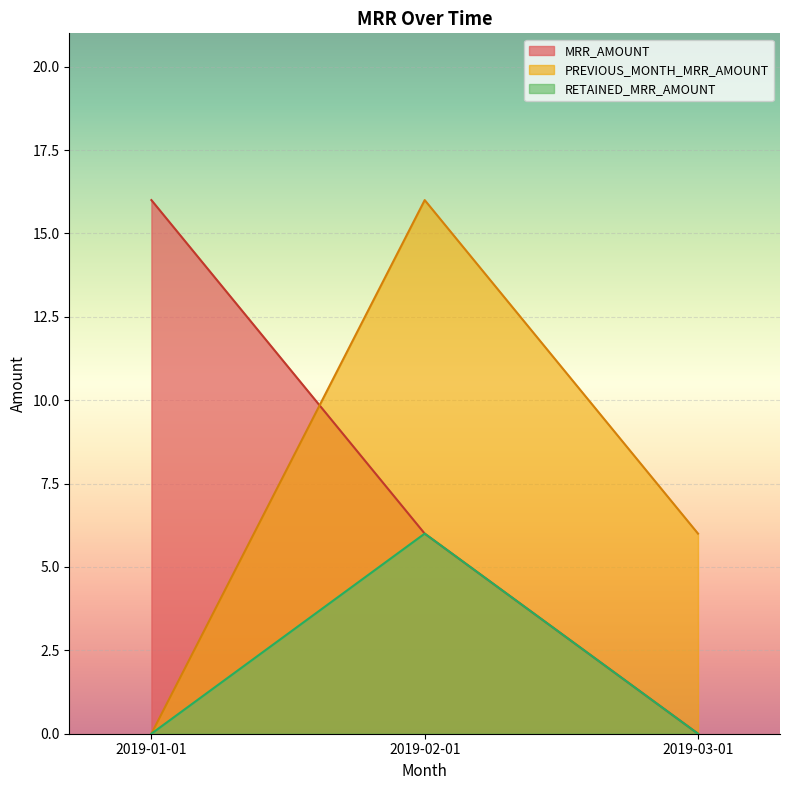

The MRR_AMOUNT series shows 0 at 2019-03-01. True or false?

True